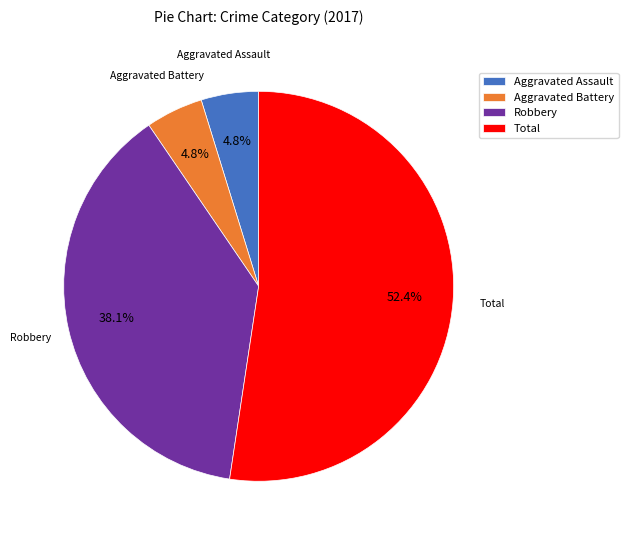

To the nearest percent, what portion does Total represent?

52%